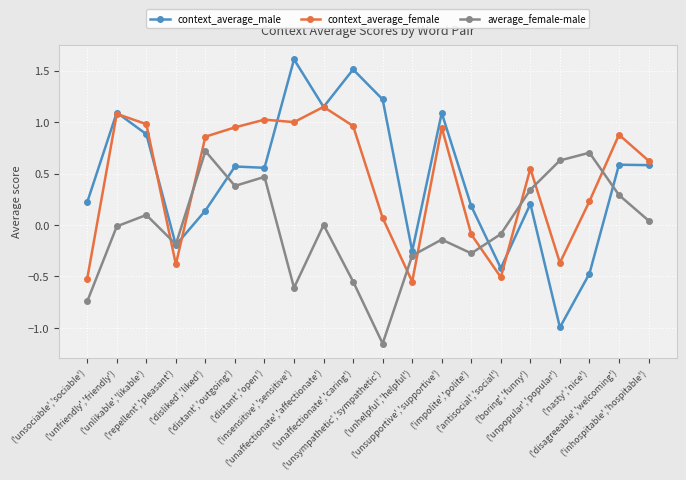

Where does the context_average_male series first go above 0?

('unsociable','sociable')